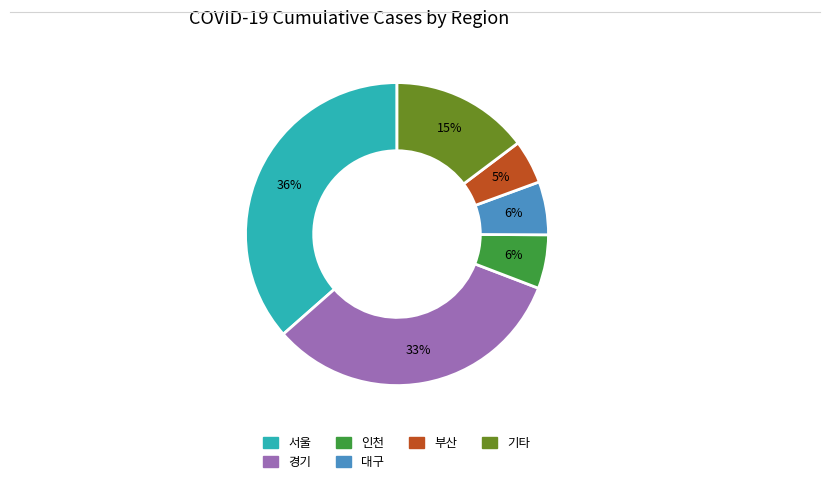

How many segments does this pie chart have?

6